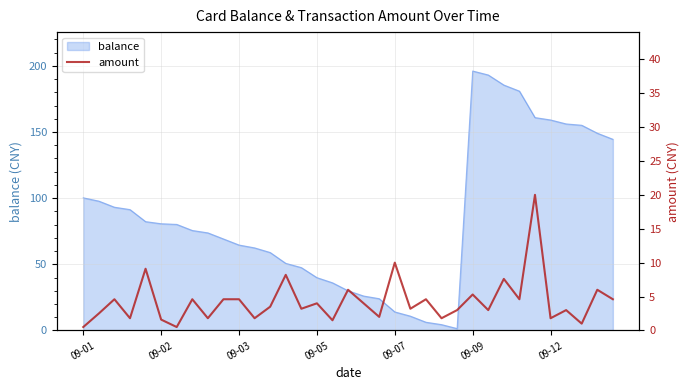

What is the highest value of the balance series?

196.1